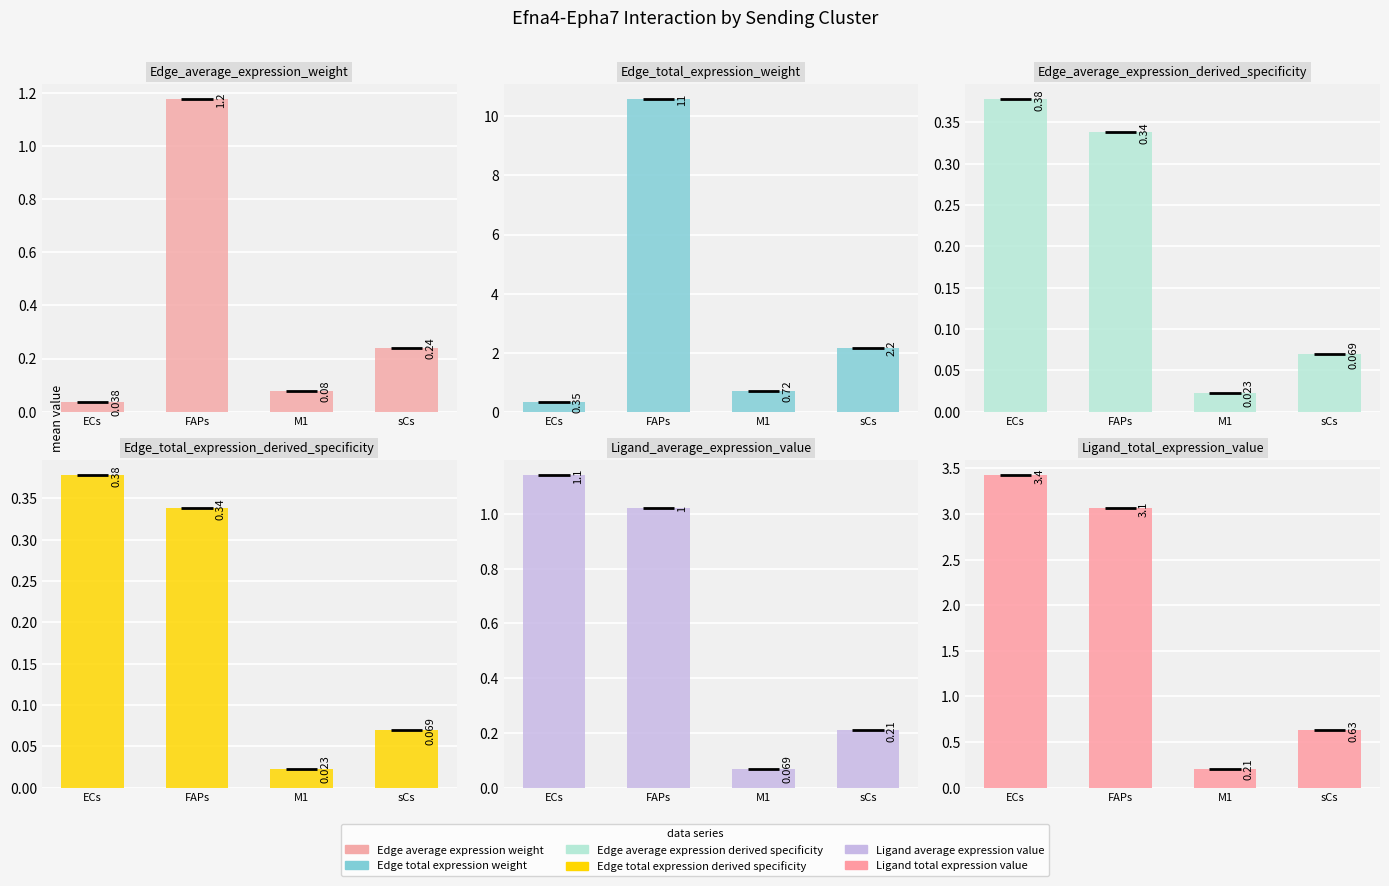

At how many categories does at least one series exceed 3?

2